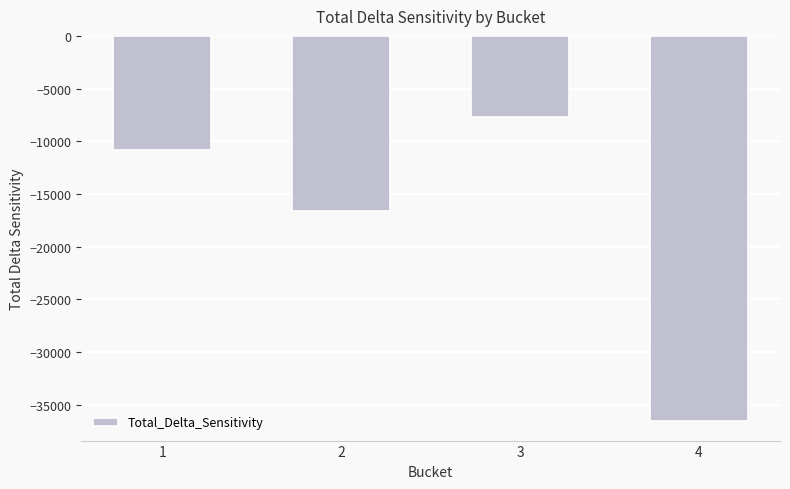

Which label corresponds to the largest value in the chart?

3